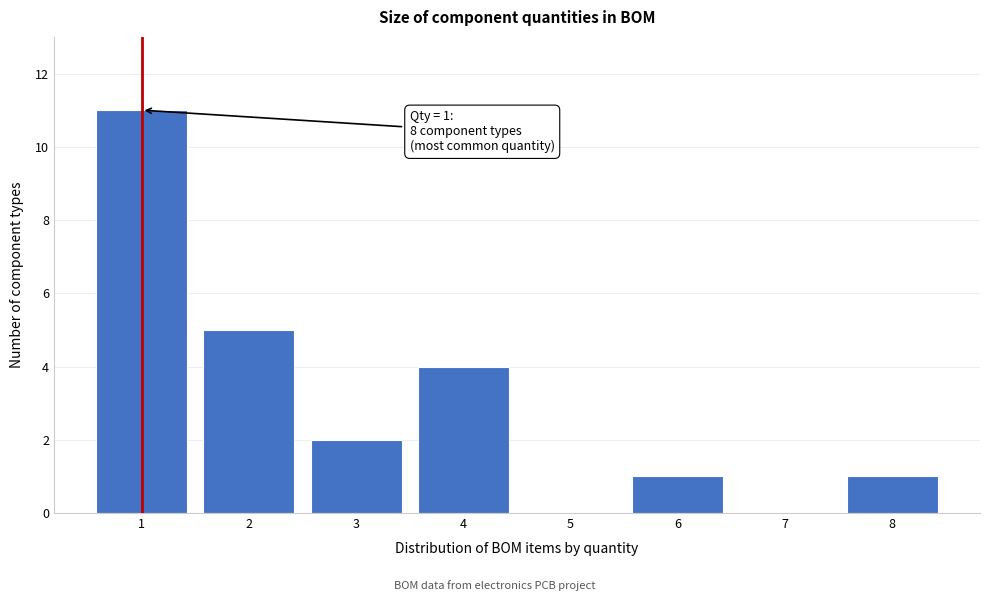

Reading left to right, transcribe all the data shown in this chart.

1=11	2=5	3=2	4=4	5=0	6=1	7=0	8=1